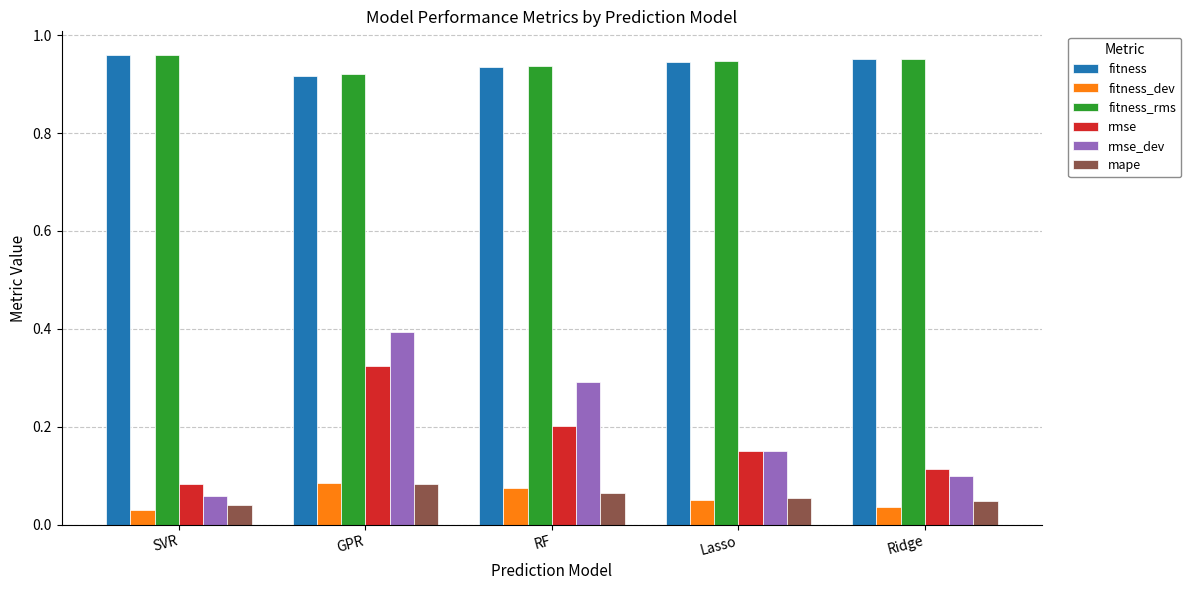

At how many categories does at least one series exceed 0?

5